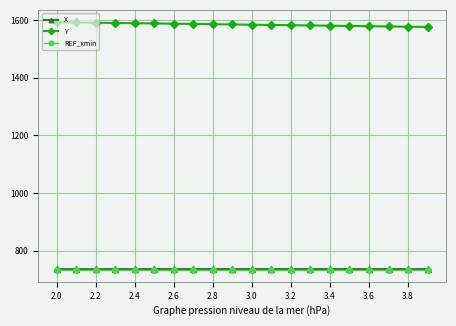

True or false: REF_xmin and X intersect in this chart.

False